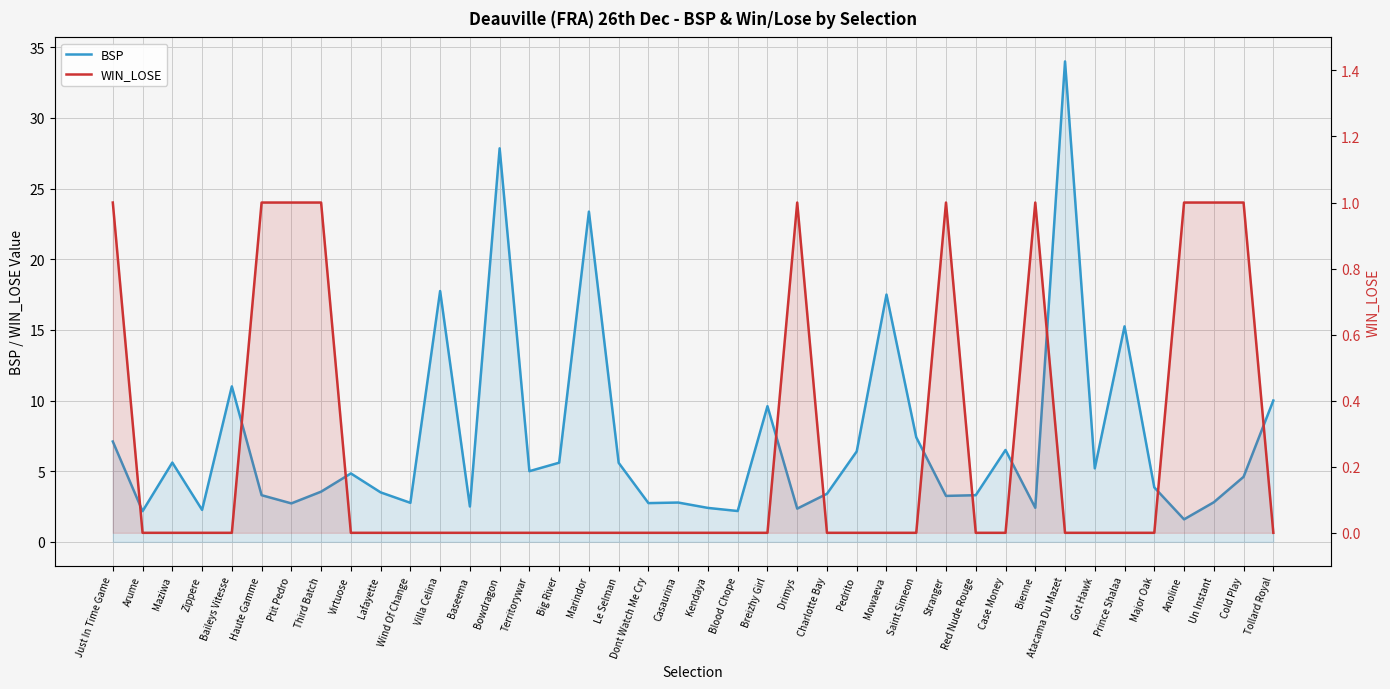

True or false: WIN_LOSE has more than 0 points higher than both neighbors.

True